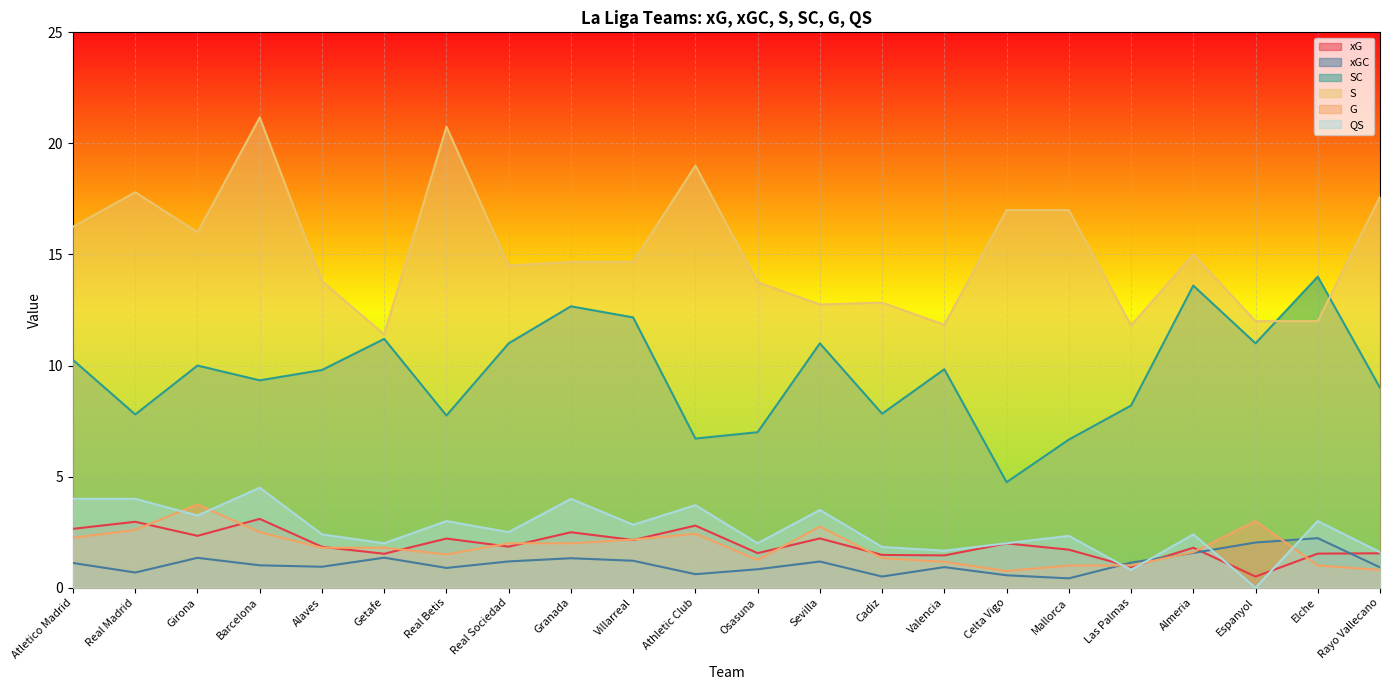

At which category does the chart reach its peak across all series?

Barcelona